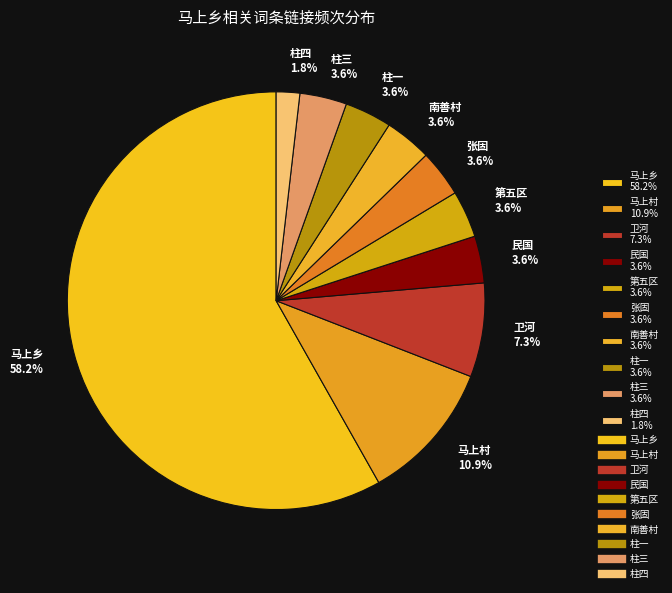

To the nearest percent, what portion does 柱一 represent?

4%